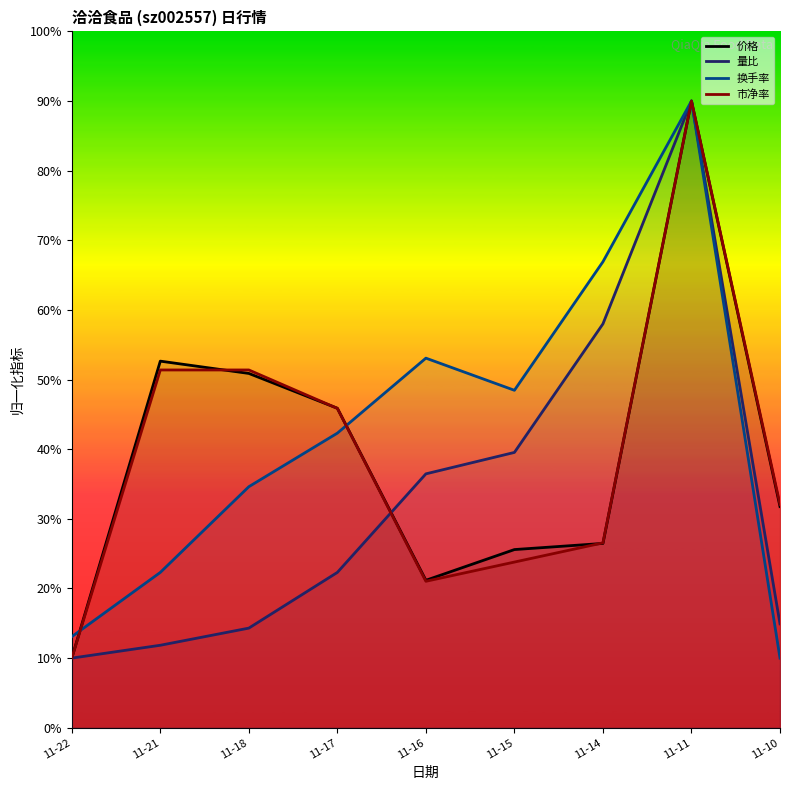

Which label corresponds to the largest value in the chart?

11-11